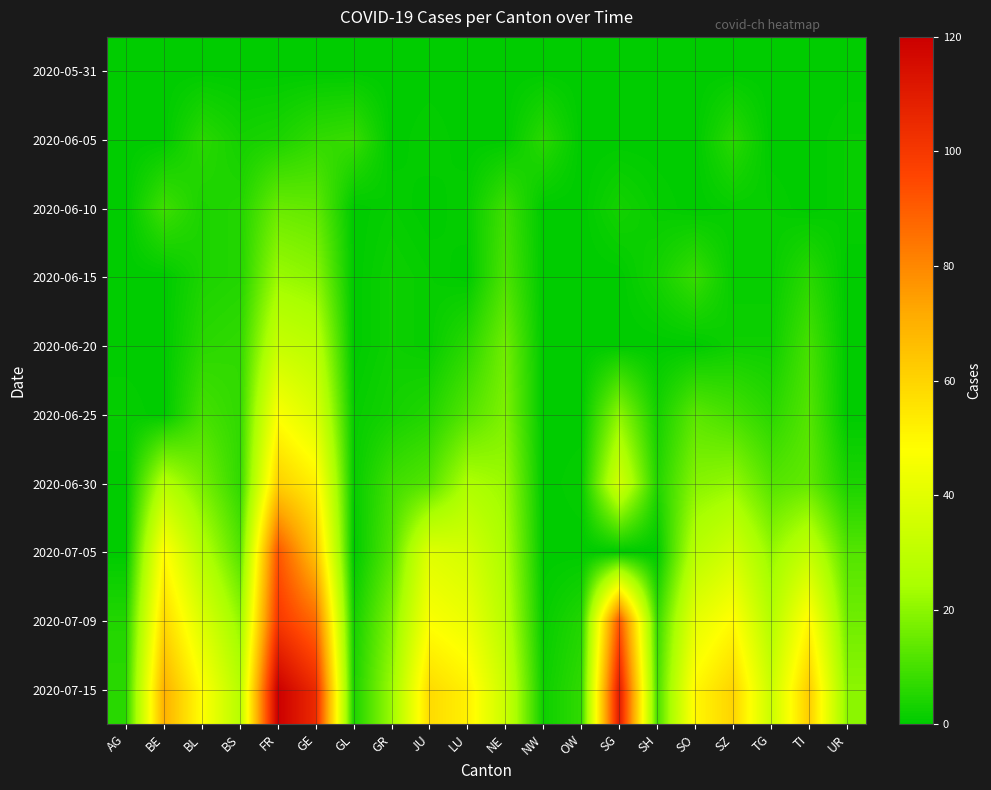

Reading left to right, what are all the values shown in this chart?

2020-05-31: AG=0	BE=0	BL=0	BS=0	FR=0	GE=0	GL=0	GR=0	JU=0	LU=0	NE=0	NW=0	OW=0	SG=0	SH=0	SO=0	SZ=0	TG=0	TI=0	UR=0
2020-06-05: AG=0	BE=0	BL=6	BS=3	FR=4	GE=7	GL=8	GR=0	JU=1	LU=0	NE=0	NW=6	OW=0	SG=0	SH=0	SO=0	SZ=6	TG=0	TI=0	UR=1
2020-06-10: AG=0	BE=9	BL=4	BS=5	FR=15	GE=14	GL=0	GR=1	JU=0	LU=1	NE=9	NW=0	OW=0	SG=3	SH=1	SO=0	SZ=1	TG=1	TI=0	UR=1
2020-06-15: AG=0	BE=0	BL=4	BS=5	FR=22	GE=20	GL=0	GR=2	JU=1	LU=0	NE=11	NW=0	OW=0	SG=0	SH=3	SO=8	SZ=1	TG=1	TI=6	UR=0
2020-06-20: AG=0	BE=0	BL=6	BS=7	FR=32	GE=29	GL=0	GR=2	JU=1	LU=6	NE=16	NW=0	OW=0	SG=0	SH=0	SO=0	SZ=2	TG=2	TI=10	UR=0
2020-06-25: AG=1	BE=0	BL=10	BS=7	FR=47	GE=38	GL=1	GR=3	JU=5	LU=12	NE=18	NW=0	OW=0	SG=20	SH=3	SO=13	SZ=10	TG=6	TI=12	UR=0
2020-06-30: AG=0	BE=27	BL=17	BS=7	FR=61	GE=52	GL=1	GR=9	JU=12	LU=25	NE=22	NW=0	OW=1	SG=35	SH=5	SO=19	SZ=21	TG=12	TI=14	UR=4
2020-07-05: AG=0	BE=49	BL=27	BS=12	FR=92	GE=65	GL=0	GR=12	JU=39	LU=36	NE=25	NW=0	OW=0	SG=0	SH=0	SO=28	SZ=35	TG=21	TI=31	UR=12
2020-07-09: AG=5	BE=59	BL=38	BS=21	FR=100	GE=87	GL=3	GR=18	JU=47	LU=43	NE=28	NW=1	OW=5	SG=92	SH=8	SO=41	SZ=49	TG=27	TI=50	UR=16
2020-07-15: AG=6	BE=70	BL=48	BS=28	FR=120	GE=105	GL=4	GR=22	JU=58	LU=52	NE=33	NW=2	OW=7	SG=110	SH=10	SO=50	SZ=60	TG=33	TI=62	UR=20